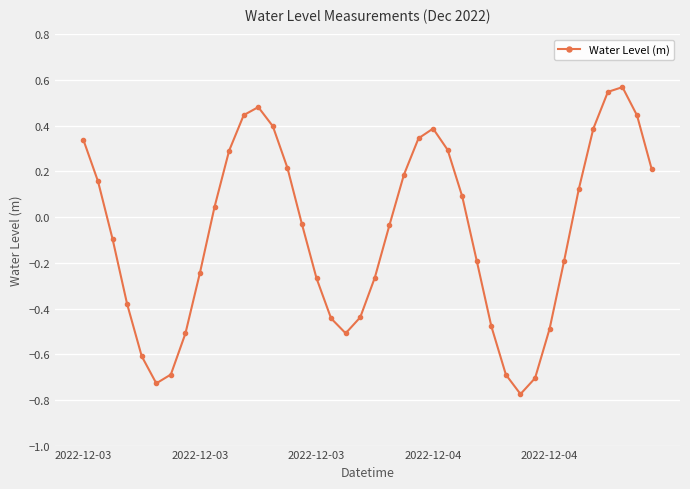

What is the difference between the maximum and minimum values?

1.3